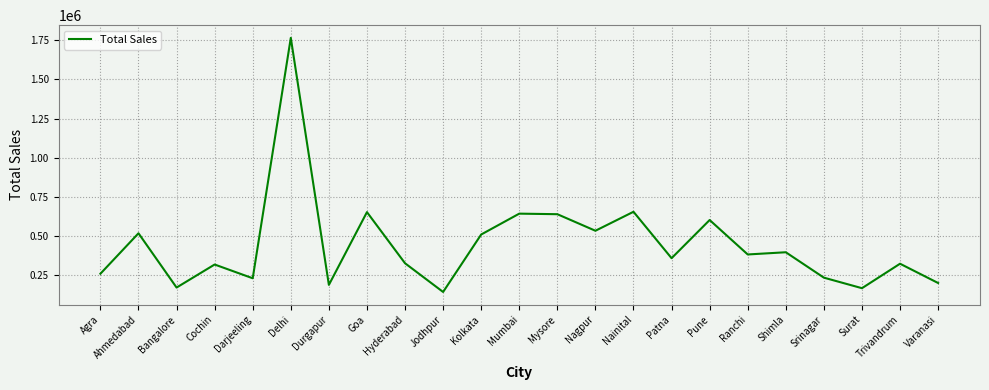

What is the greatest value displayed?

1764426